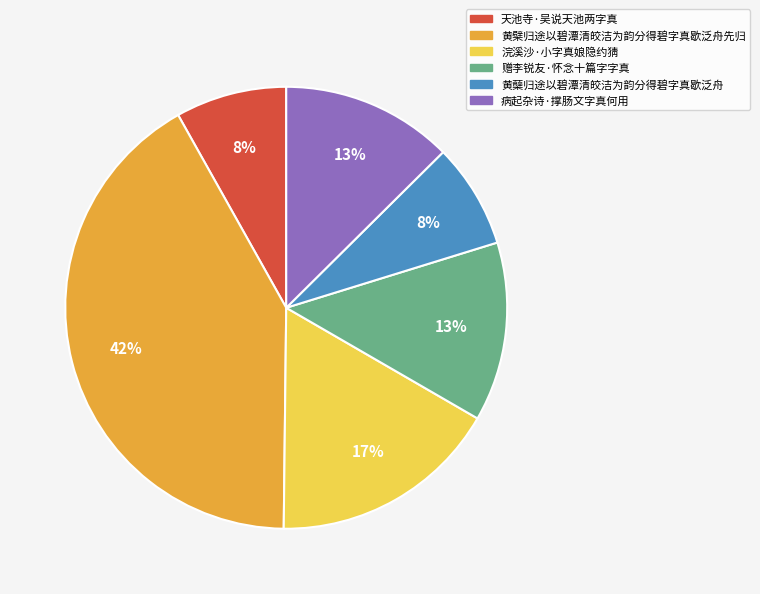

True or false: 天池寺·吴说天池两字真 accounts for 8% of the total.

True